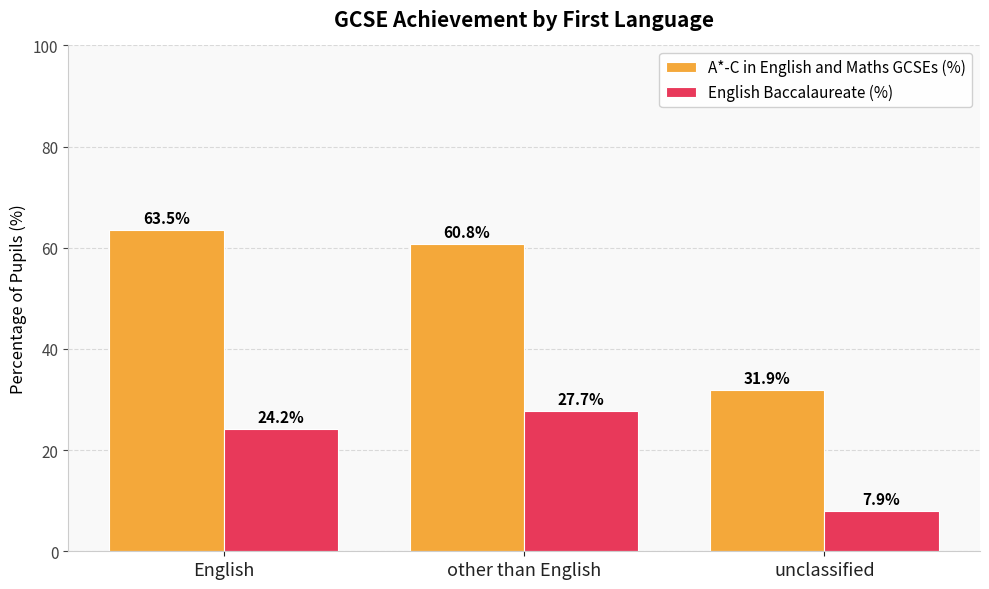

How many data points does each series have?

3